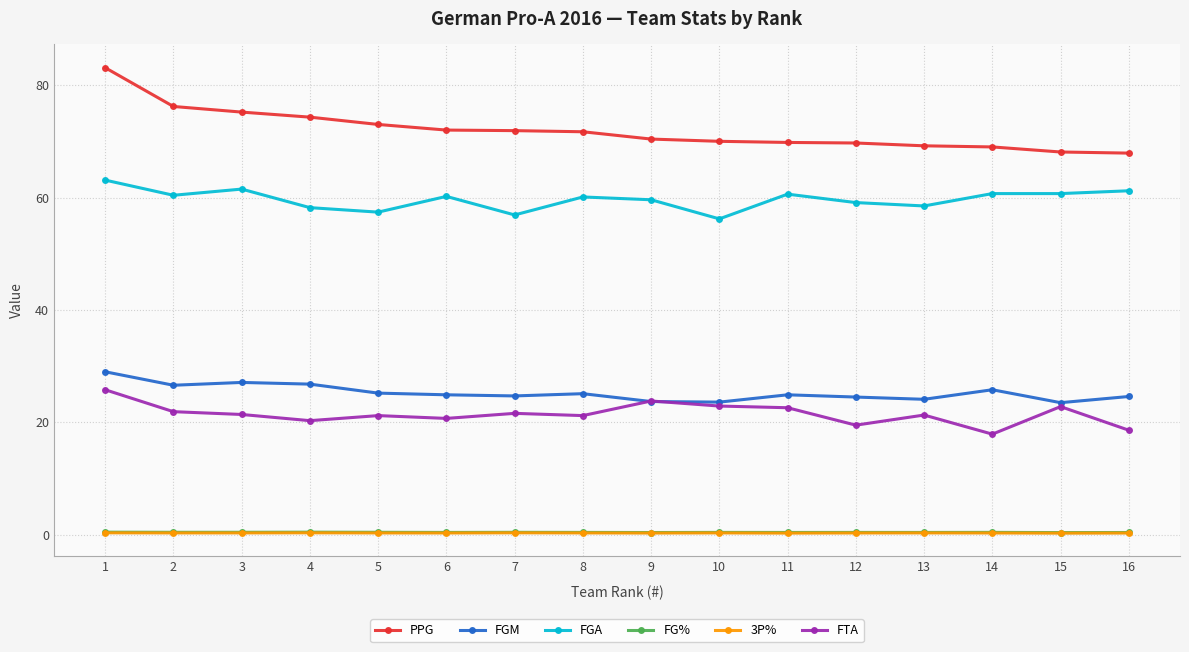

Which series has the largest total across all categories?

PPG